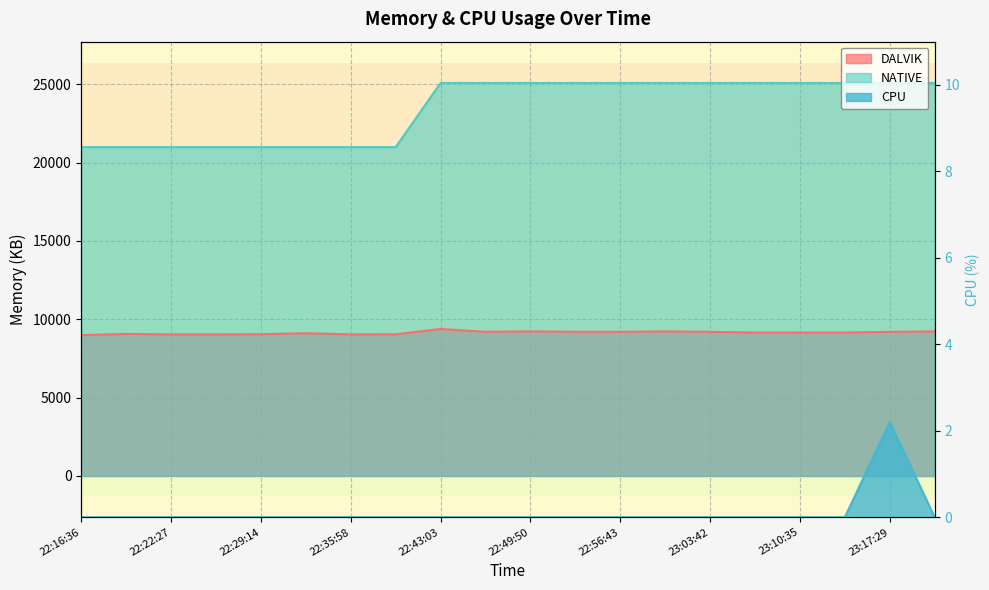

Which series has the widest spread of values?

NATIVE